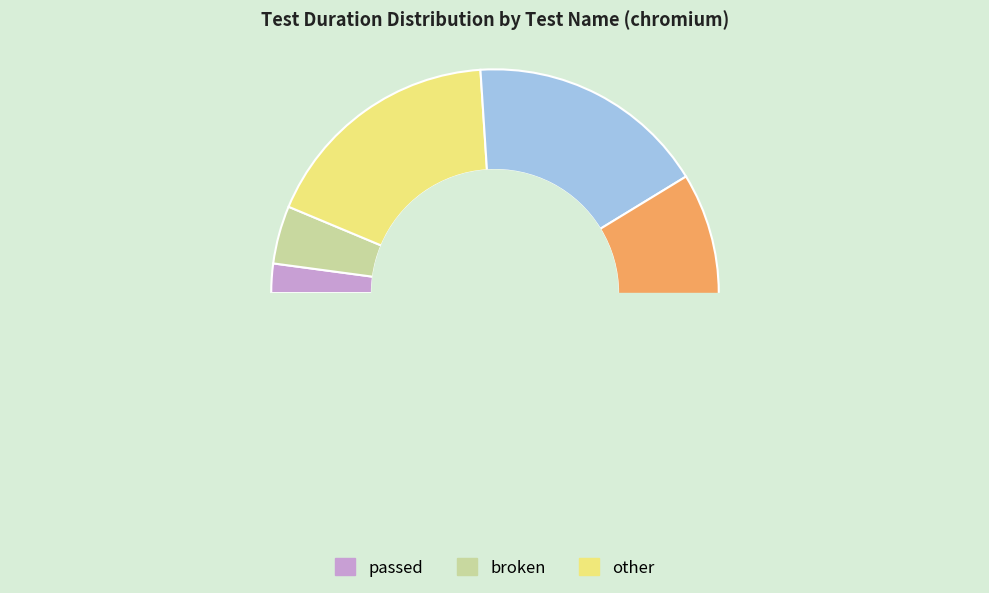

True or false: Playwright Special locators accounts for 1% of the total.

False